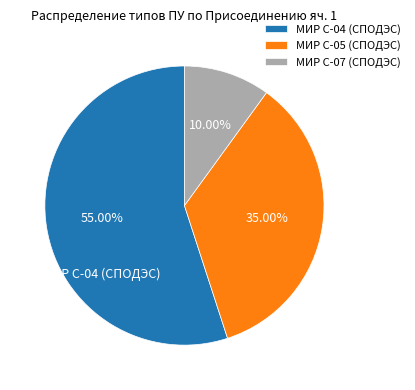

To the nearest percent, what percentage of the pie is МИР С-07 (СПОДЭС)?

10%